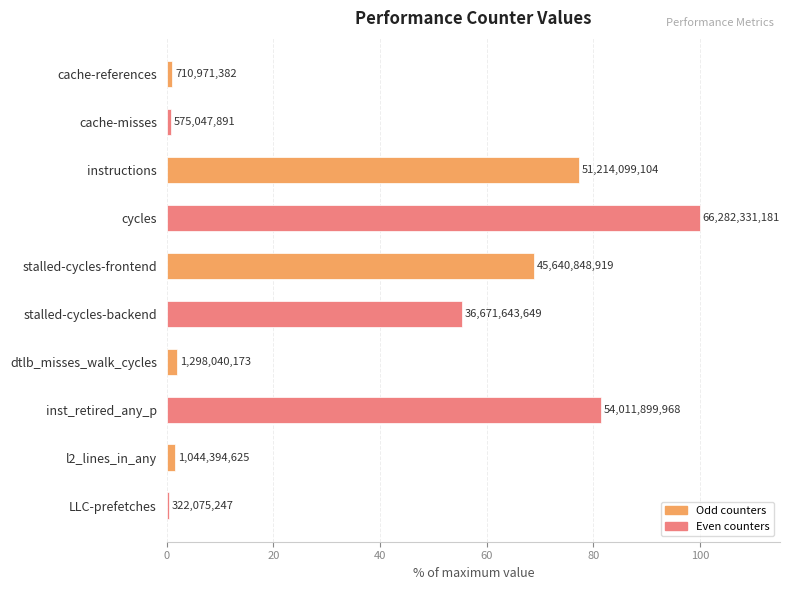

How many bars are there in total?

10